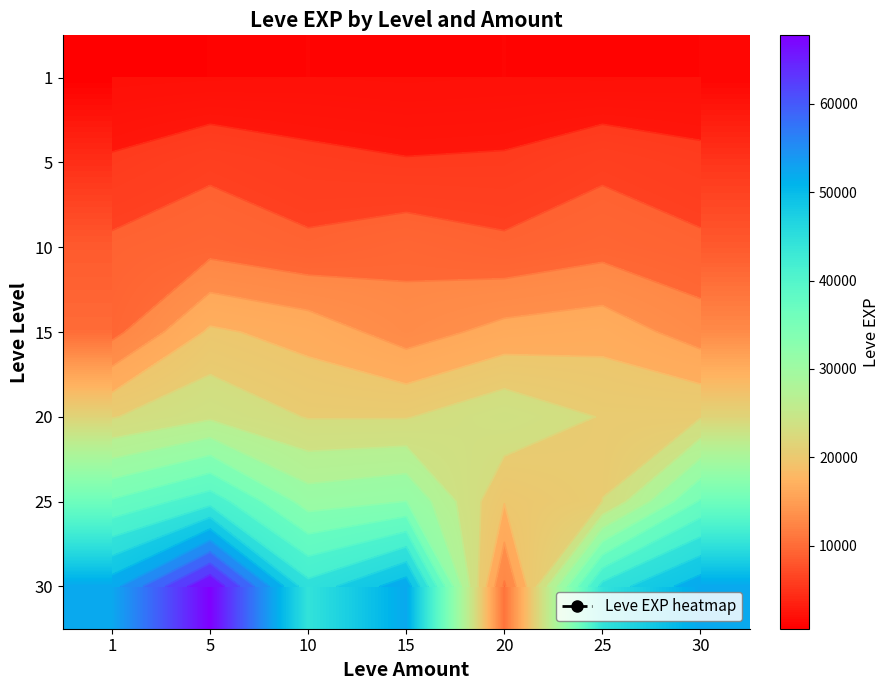

True or false: 5 has a value of 6840 at 5.

True